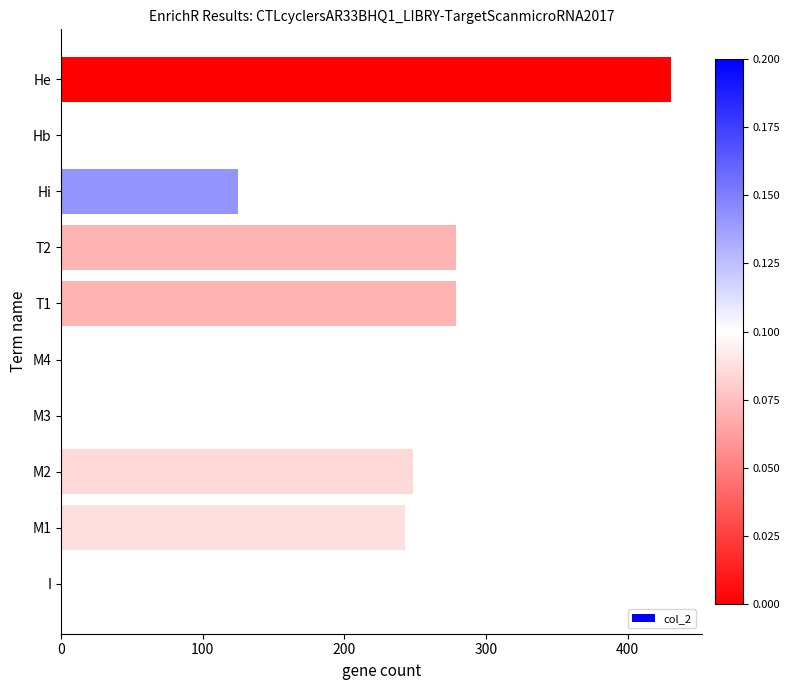

How many distinct data groups are displayed?

1